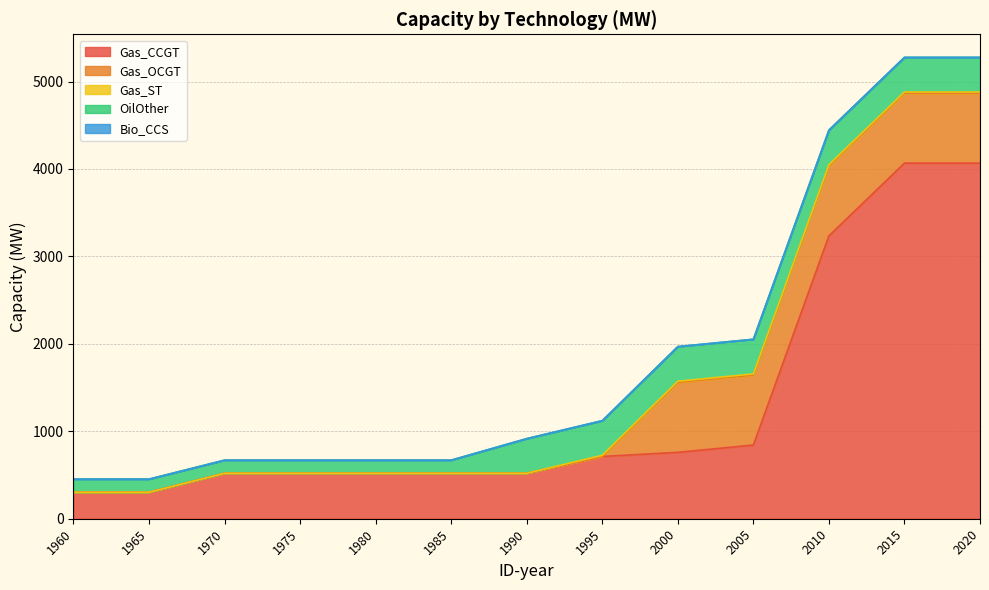

After their last crossing, which series has the higher values: Gas_CCGT or Gas_OCGT?

Gas_CCGT